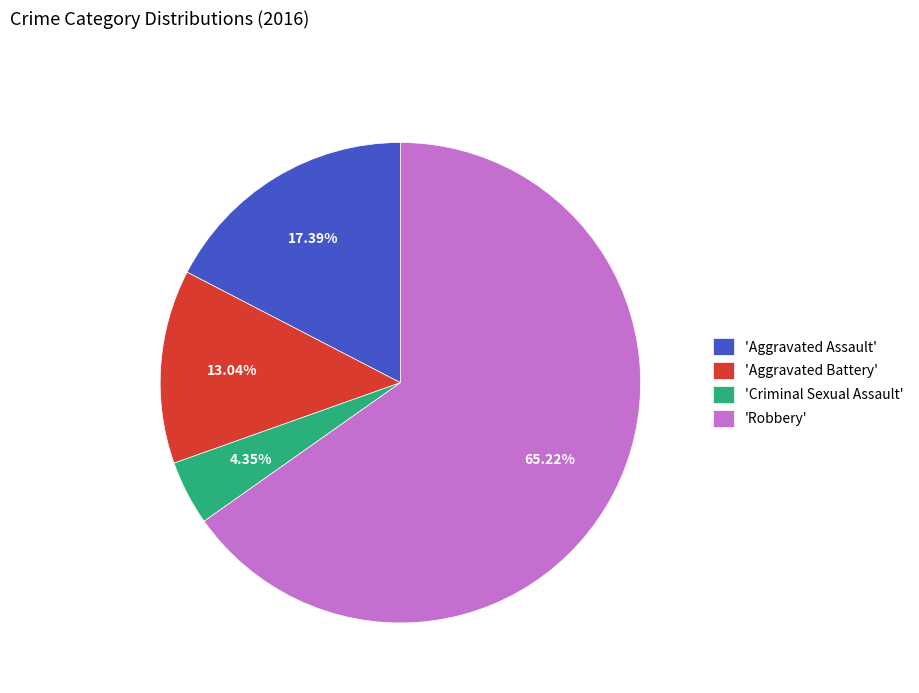

Rank the categories by value from lowest to highest.

'Criminal Sexual Assault', 'Aggravated Battery', 'Aggravated Assault', 'Robbery'